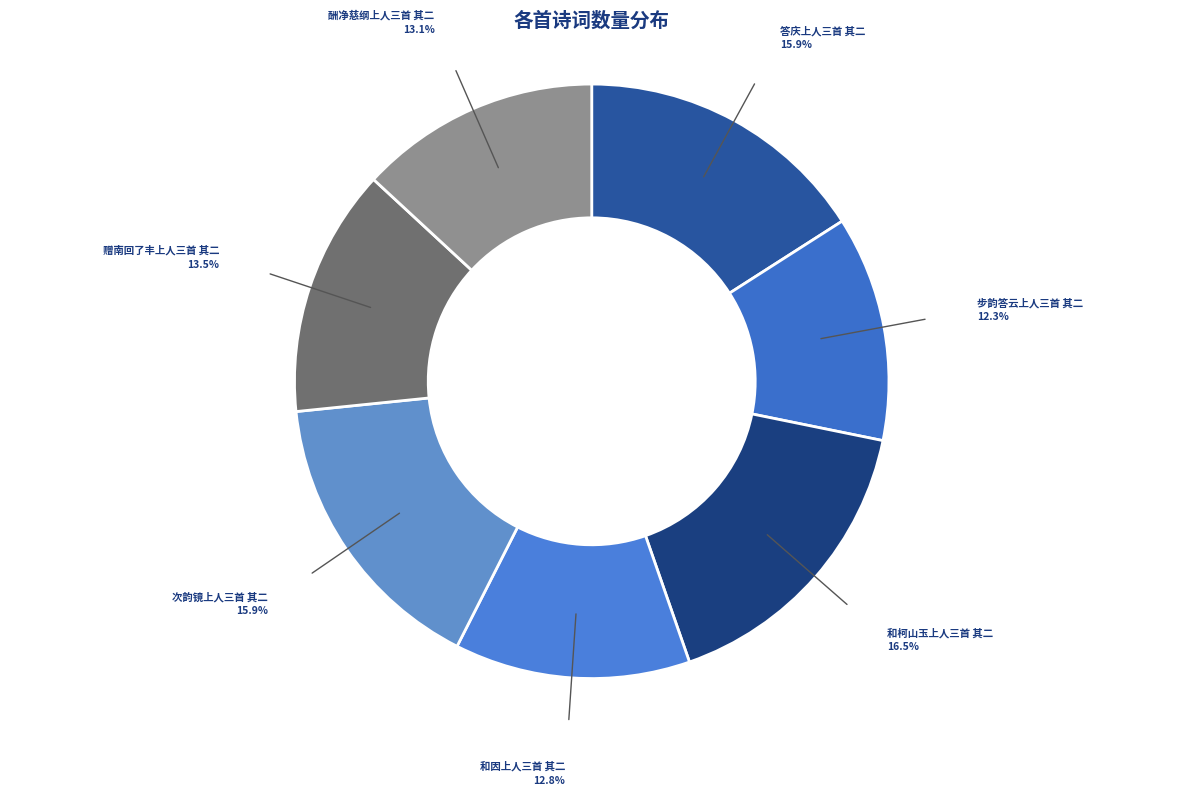

To the nearest percent, what is the difference between the largest and smallest slice percentages?

4%